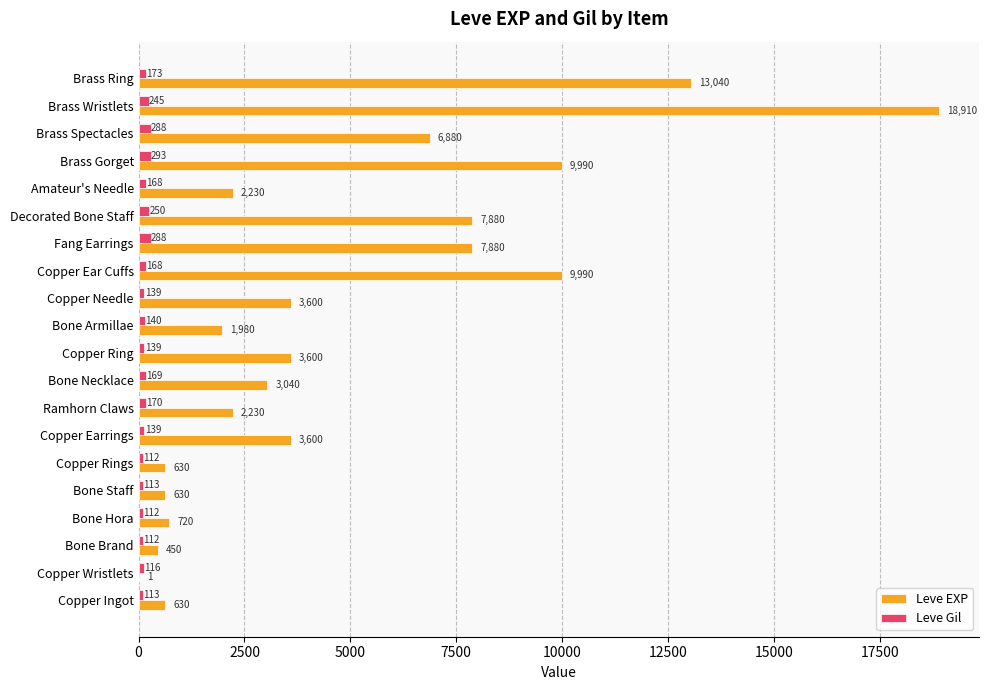

Read the Leve Gil value at Brass Gorget, to the nearest 5.

295